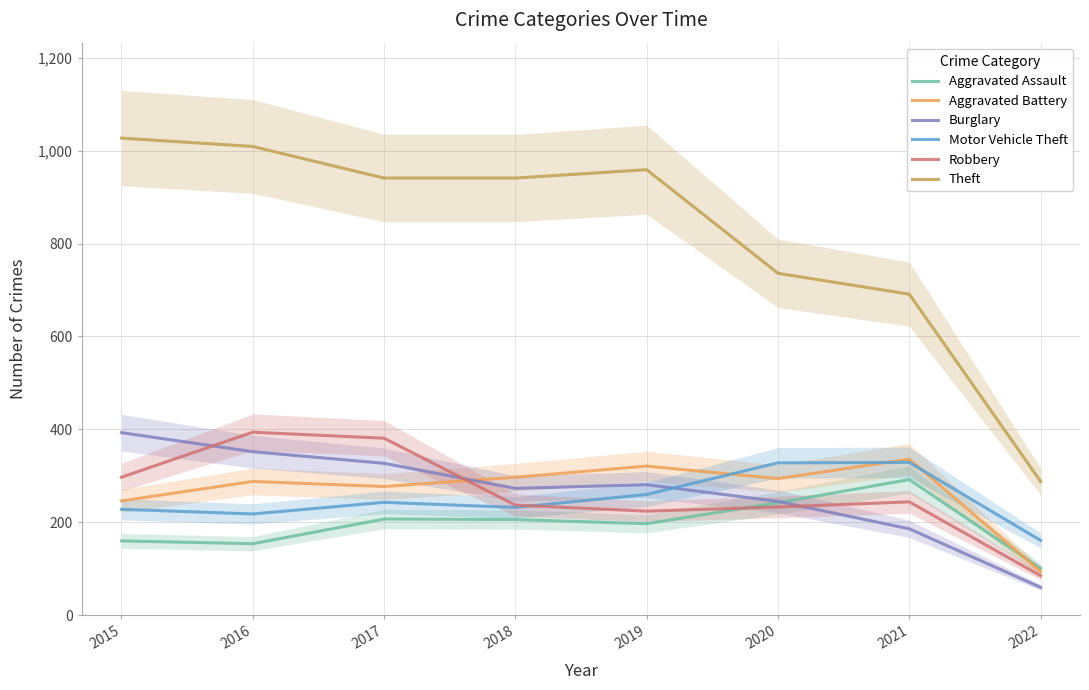

What is the difference between the Aggravated Assault values at 2019 and 2018?

9